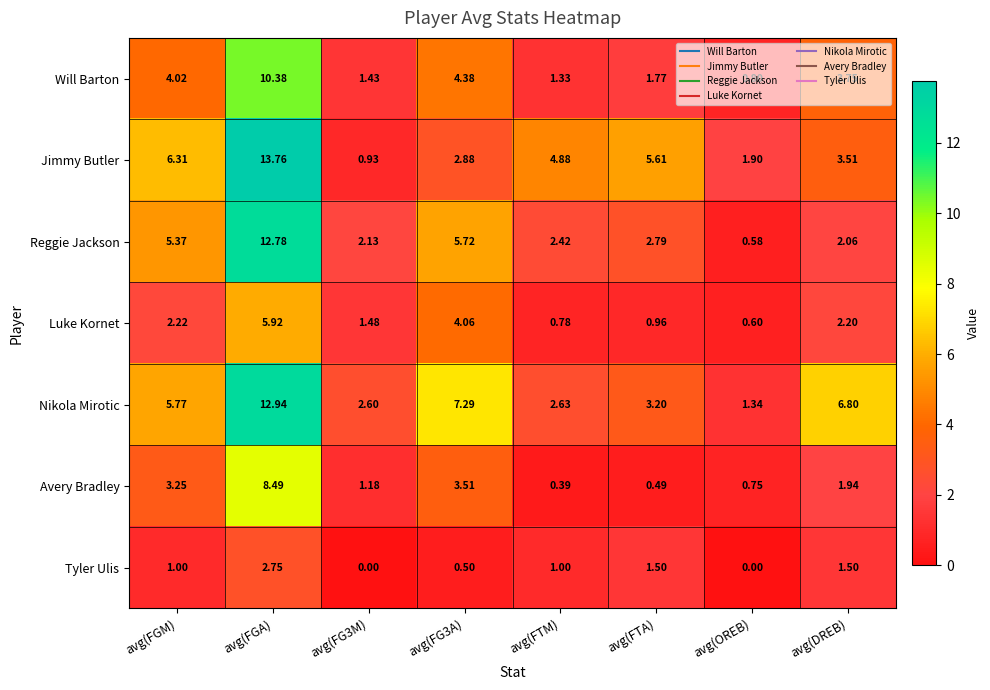

Which category has the lowest value in the Reggie Jackson series?

avg(OREB)